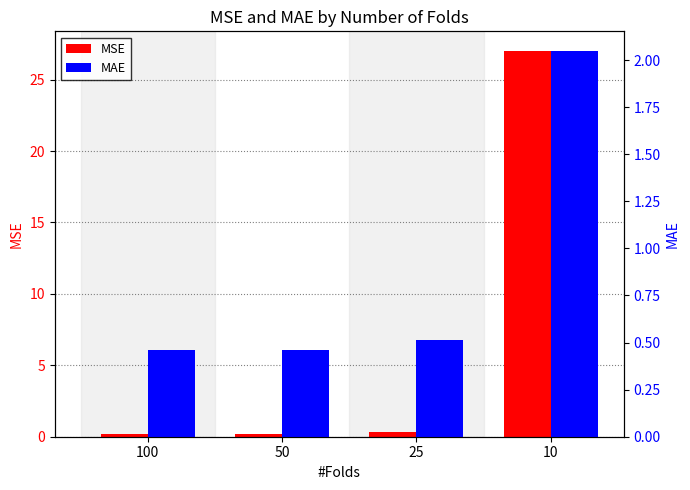

What is the greatest value displayed?

27.0